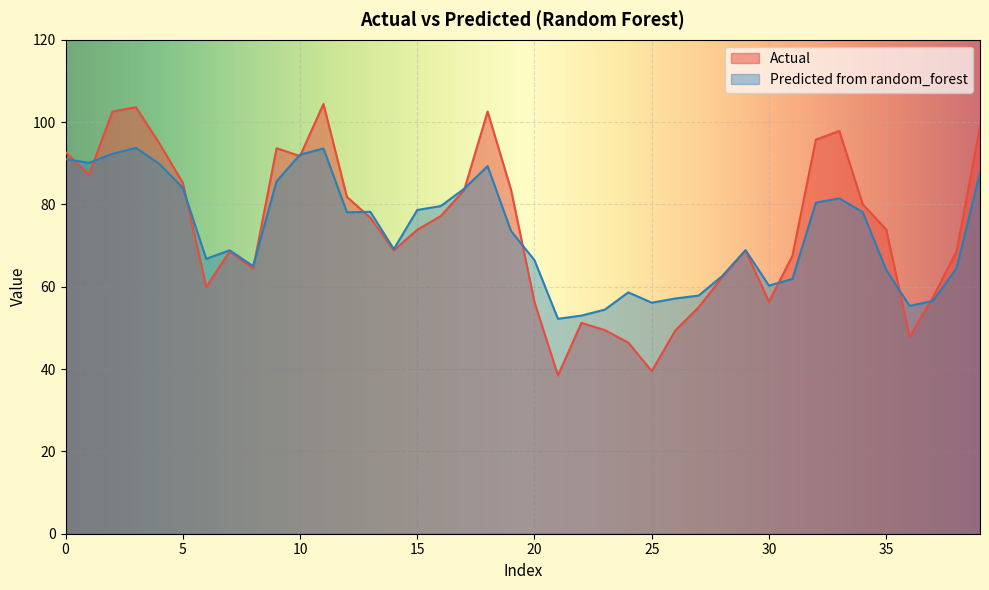

Rank the series by their maximum value, from highest to lowest.

Actual, Predicted from random_forest